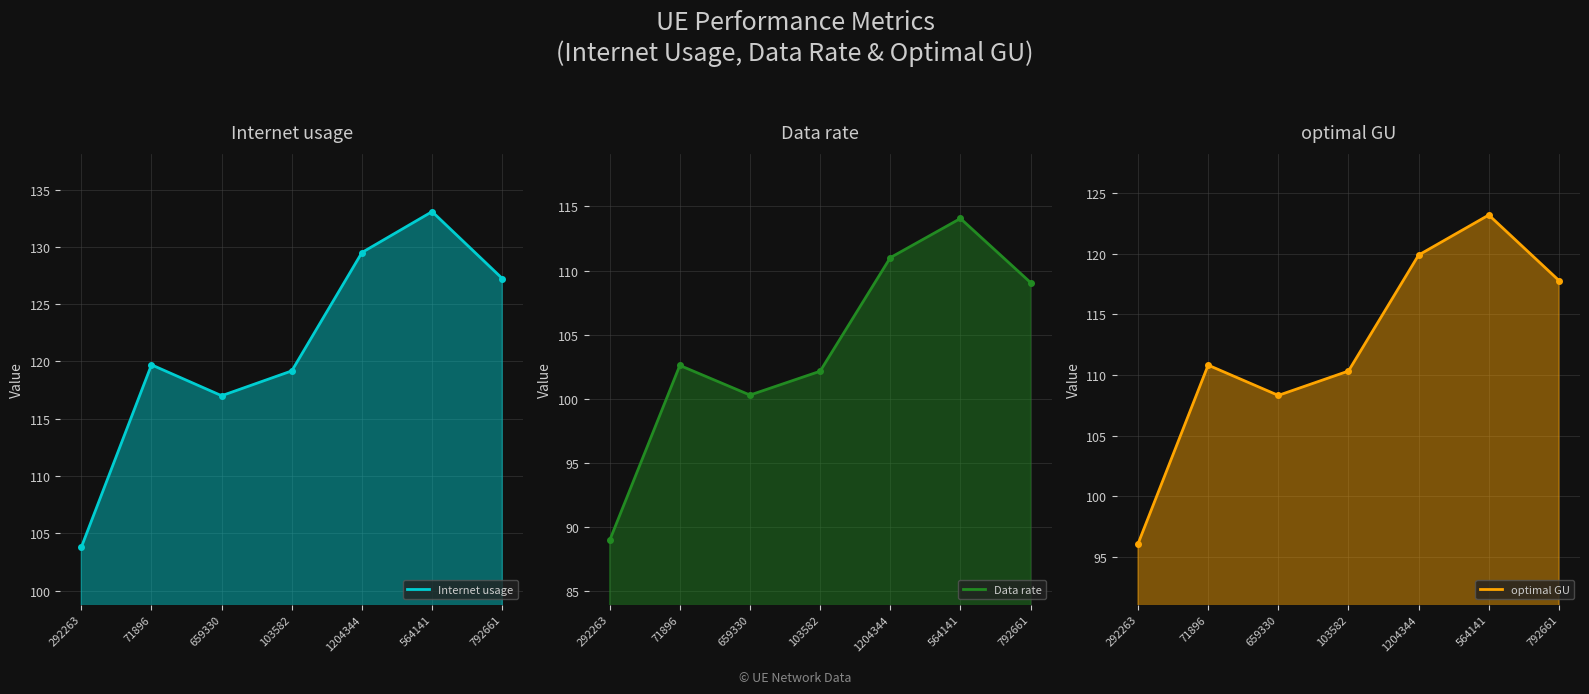

How many data points does each series have?

7